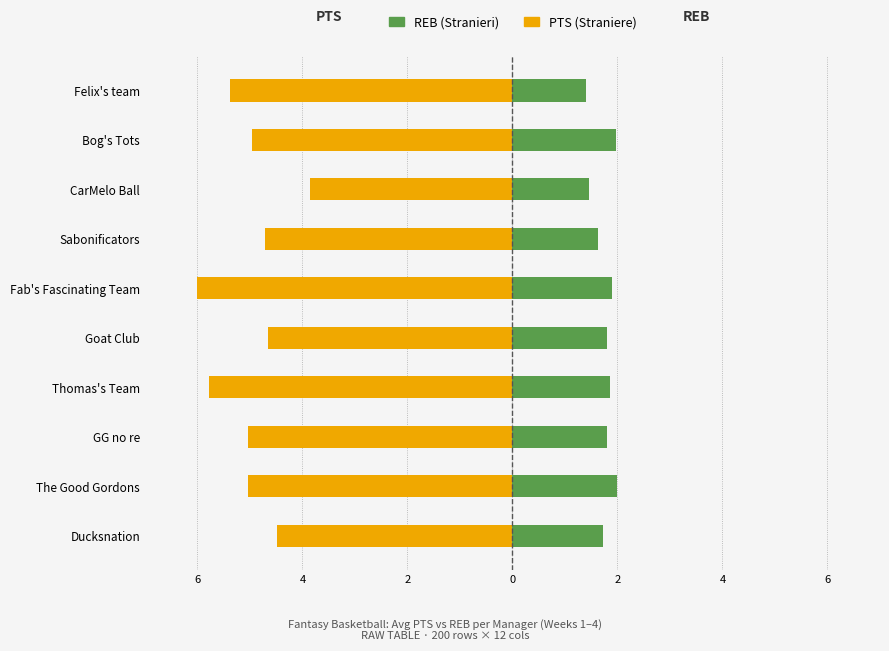

What is the minimum value shown in the chart?

-6.0